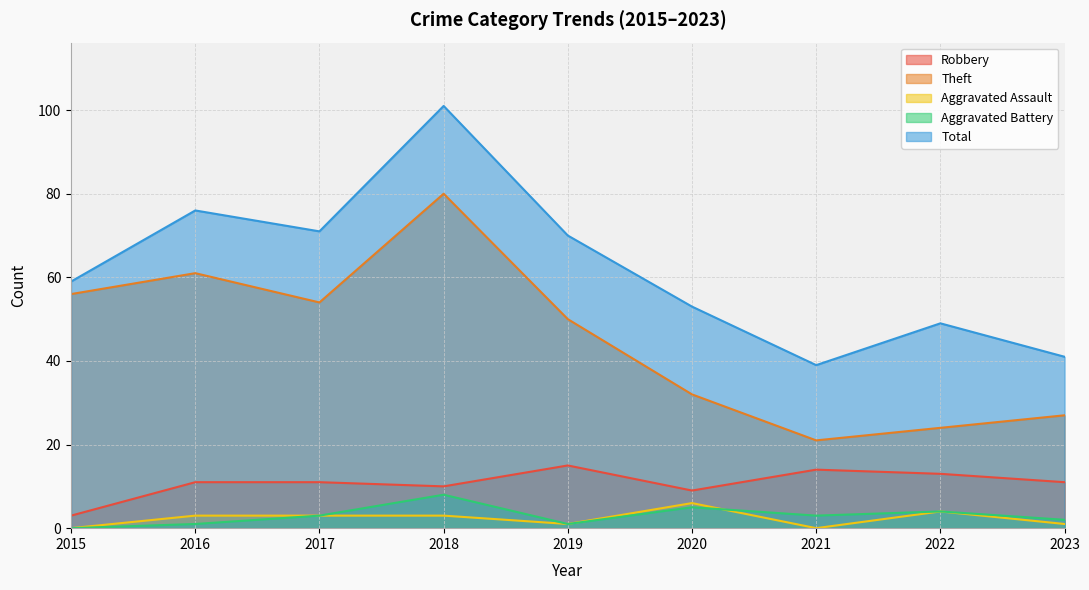

Reading left to right, list all the values displayed in this chart.

Robbery: 3	11	11	10	15	9	14	13	11
Theft: 56	61	54	80	50	32	21	24	27
Aggravated Assault: 0	3	3	3	1	6	0	4	1
Aggravated Battery: 0	1	3	8	1	5	3	4	2
Total: 59	76	71	101	70	53	39	49	41